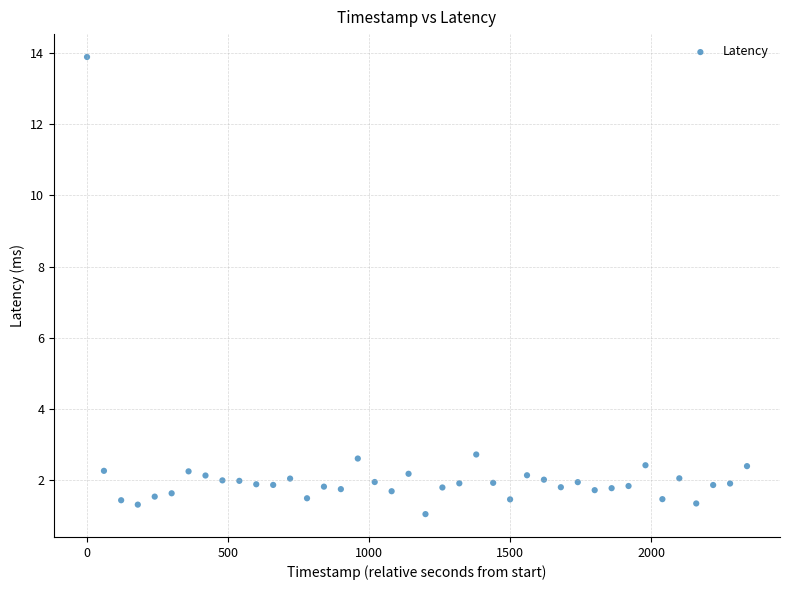

What is the range of Y values (max minus min)?

12.8